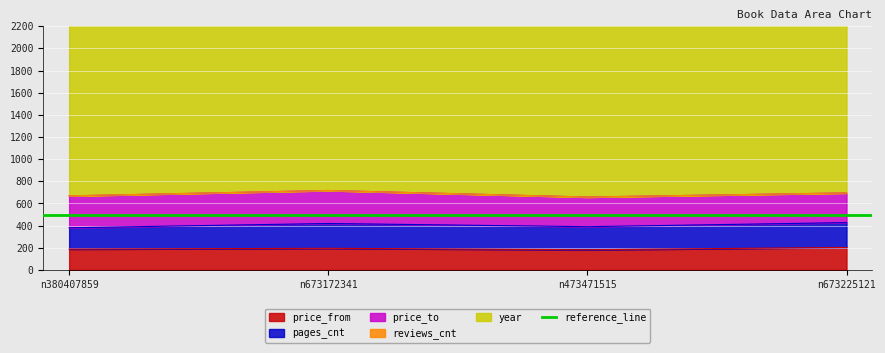

True or false: price_from has a value of 182 at n473471515.

True